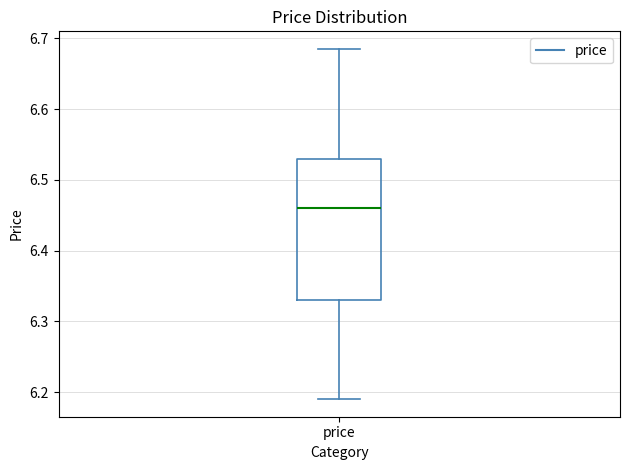

Where does the lower whisker of the box for price end on the y-axis? The values are not printed on the chart, so give them approximately, as read against the axis.

6.19